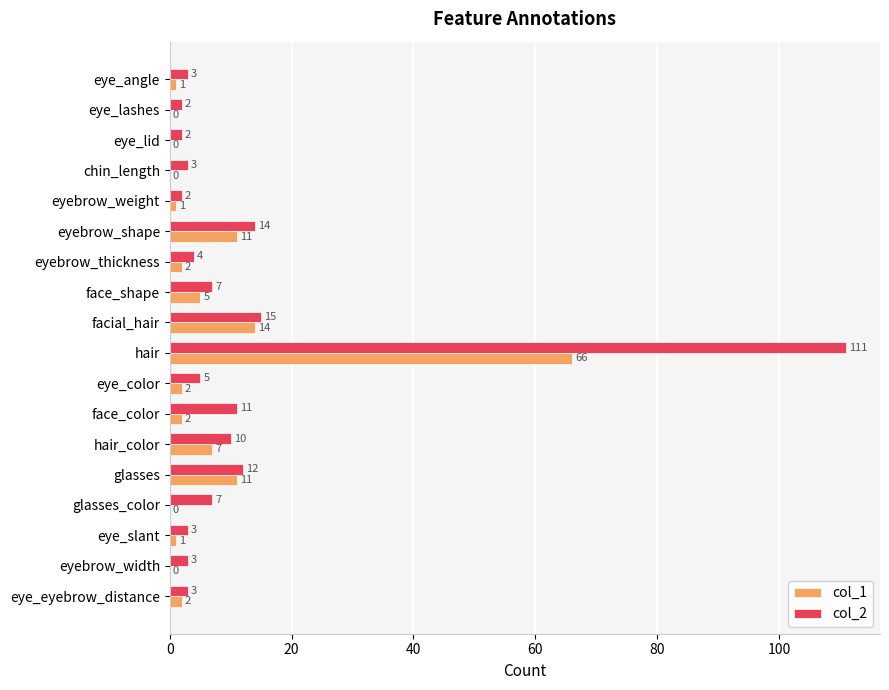

At which category is the sum across all series the highest?

hair